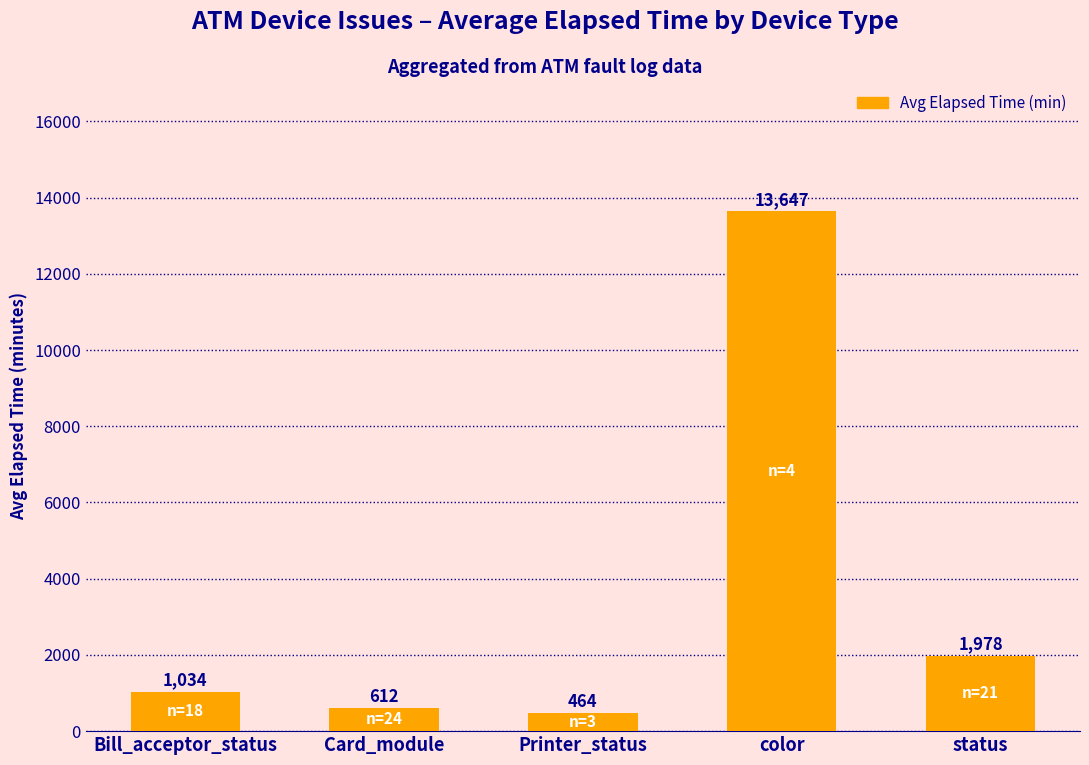

List the labels in order of value, largest first.

color, status, Bill_acceptor_status, Card_module, Printer_status